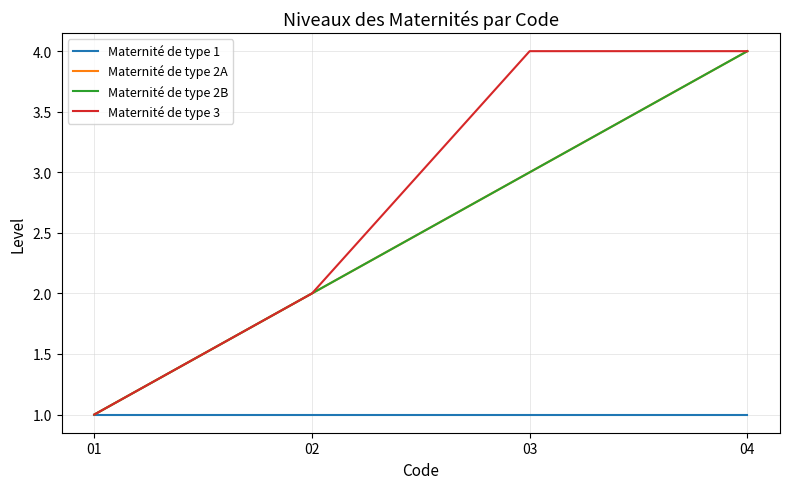

How many lines are shown in the chart?

4